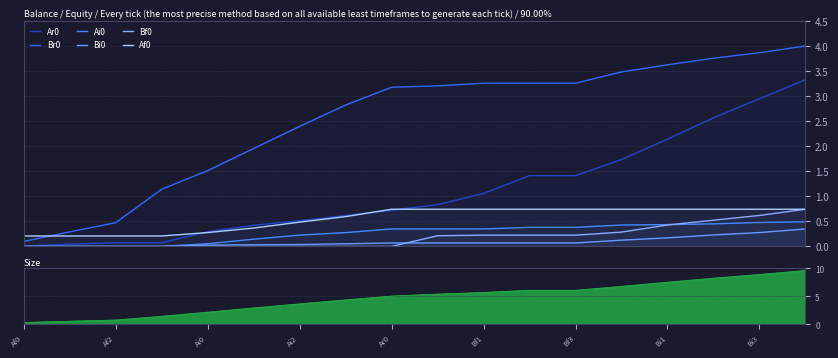

At which category is the sum across all series the highest?

17